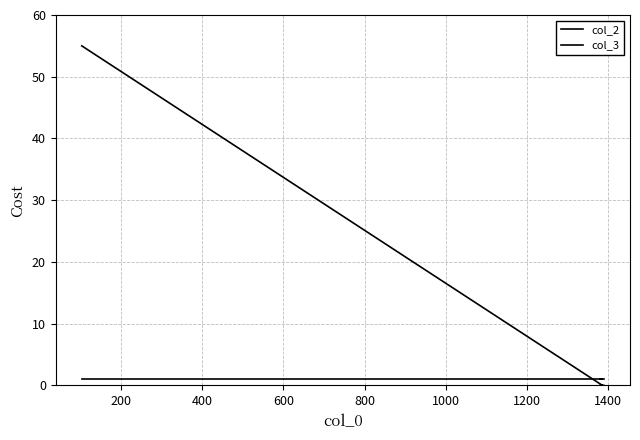

Reading left to right, transcribe all the data shown in this chart.

col_2: 1	1	1	1
col_3: 55	0	0	0